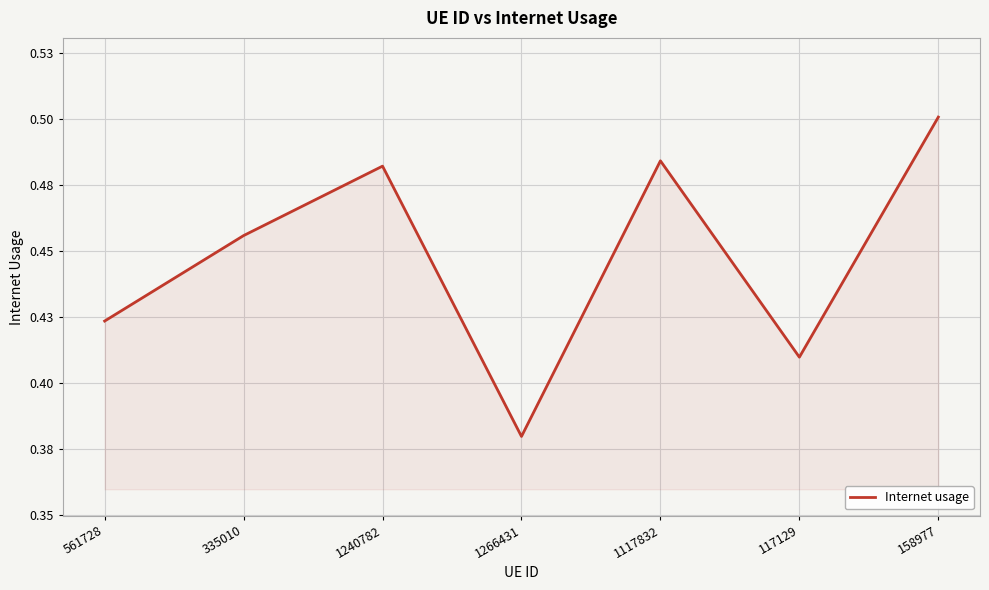

The value at 1240782 is 0.2. True or false?

False